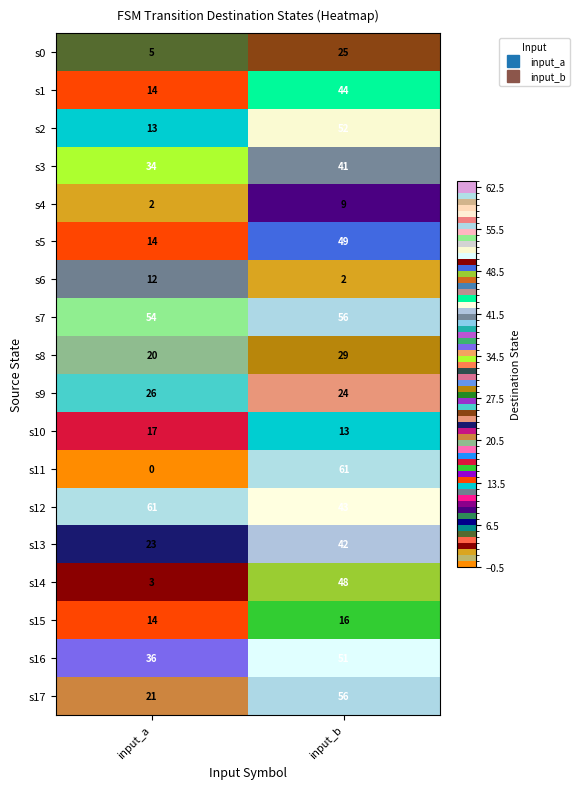

The value of s8 at input_b is 49. True or false?

False